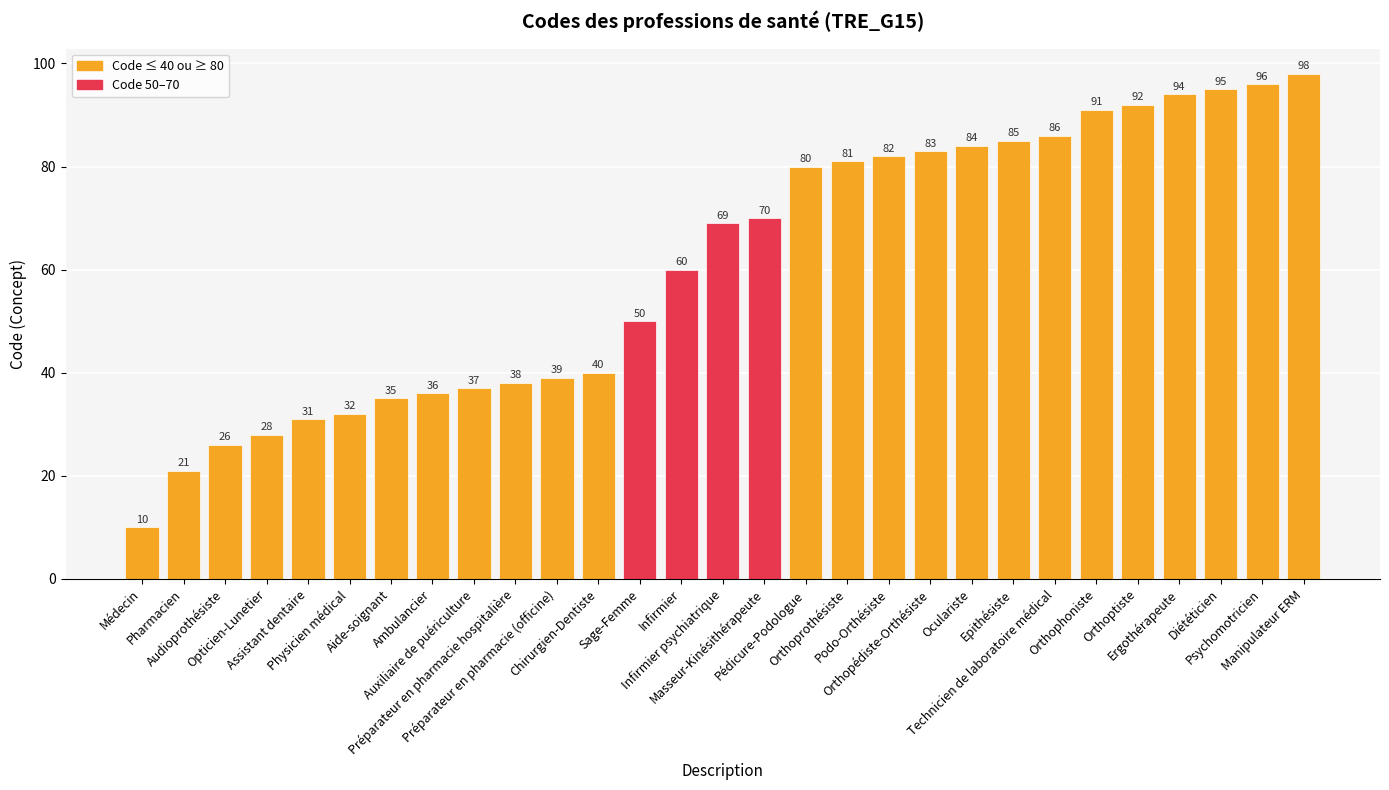

What is the difference between the values at Orthophoniste and Orthopédiste-Orthésiste?

8